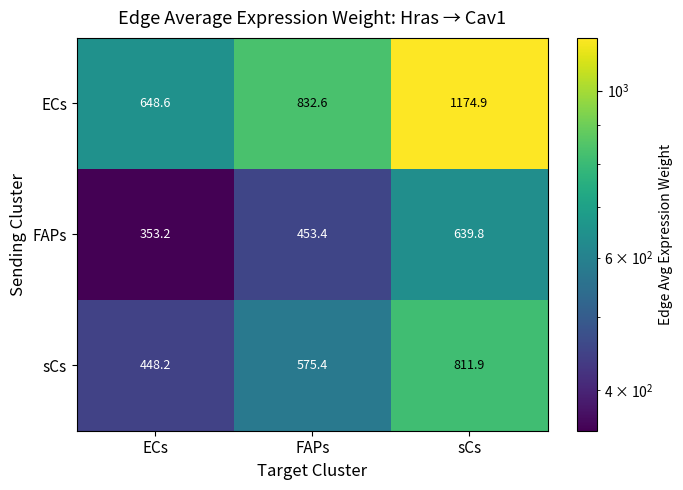

Reading right to left, list all the values displayed in this chart.

ECs: 1174.9	832.6	648.6
FAPs: 639.8	453.4	353.2
sCs: 811.9	575.4	448.2